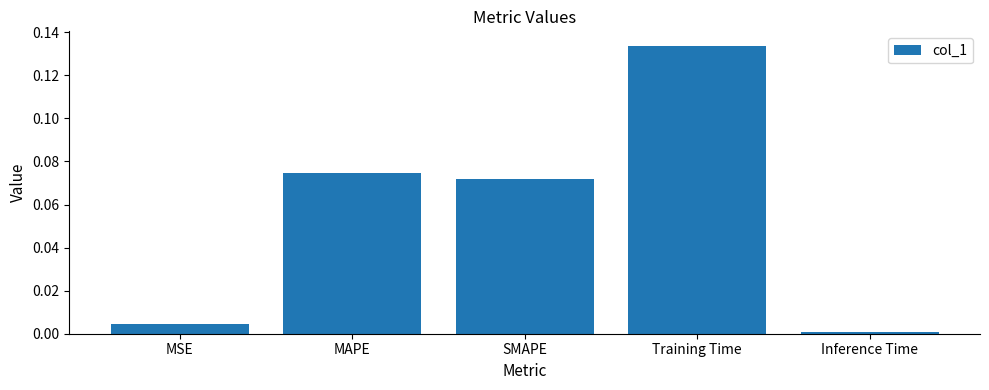

True or false: the data shows 0.0 at SMAPE.

False